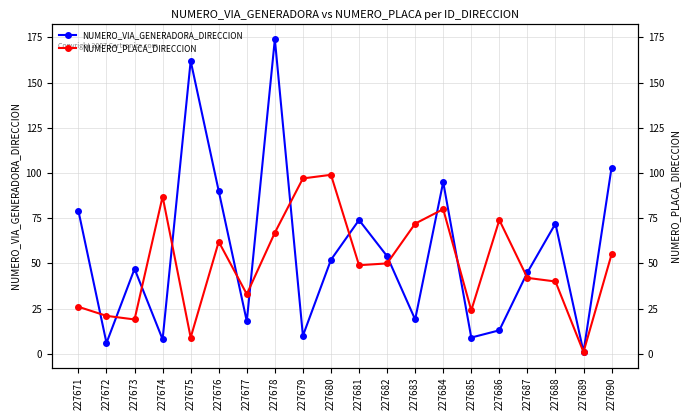

How many data points does each series have?

20